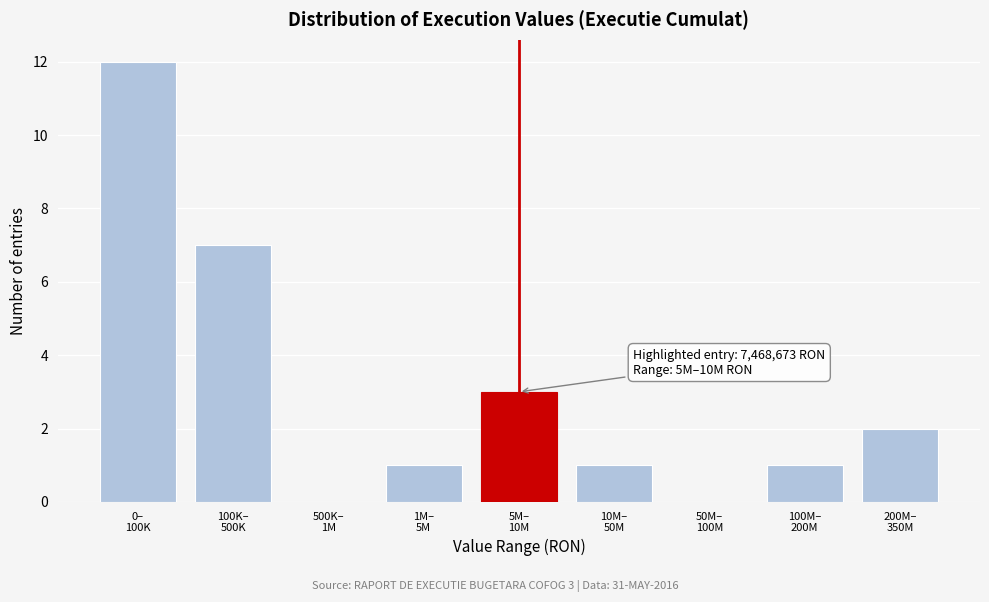

What is the sum of all values?

27